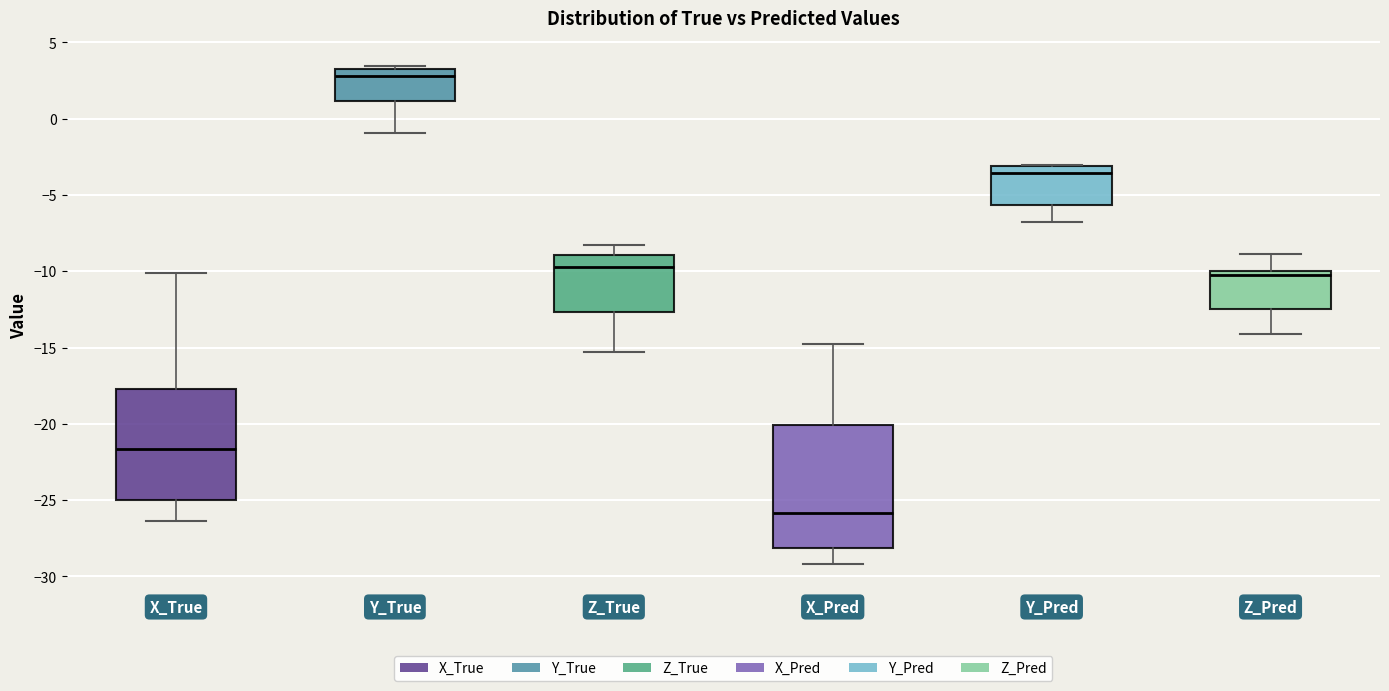

Comparing the boxes themselves (not the whiskers), which one is the tallest?

X_Pred